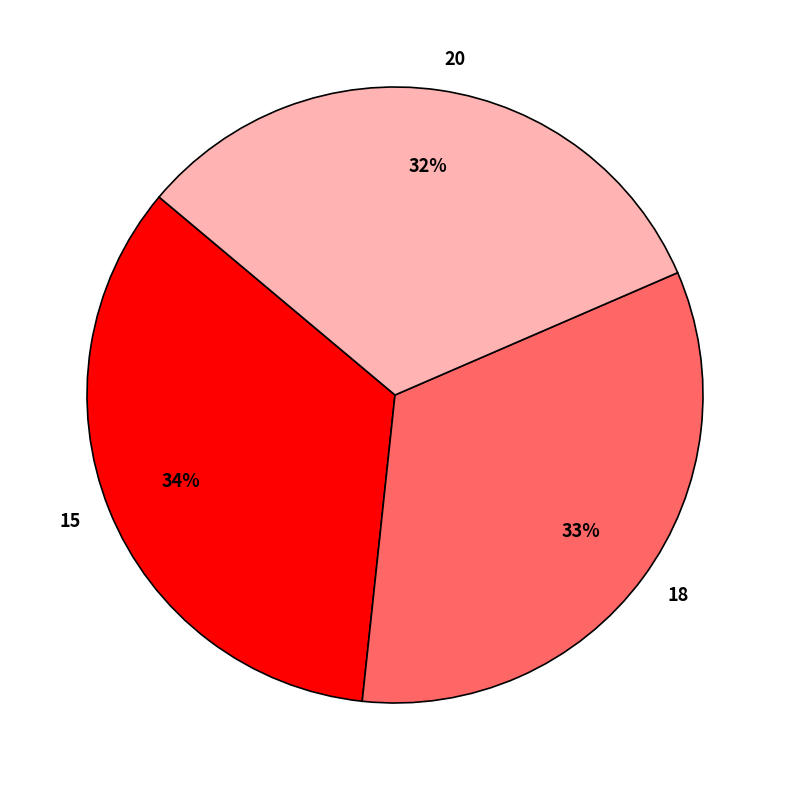

How many slices are in this pie chart?

3